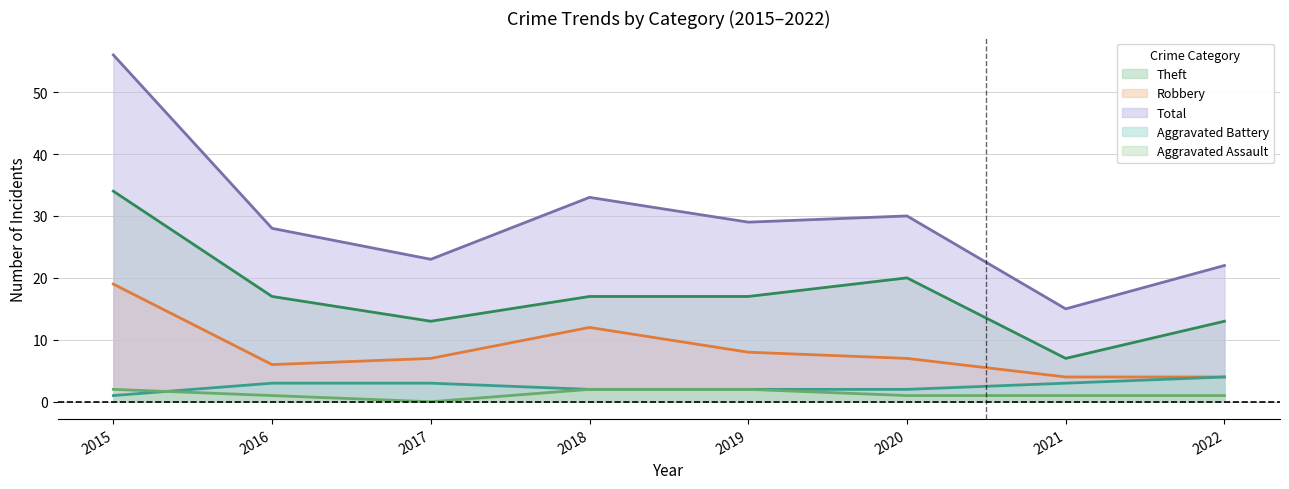

What value does the Theft series have at 2021?

7